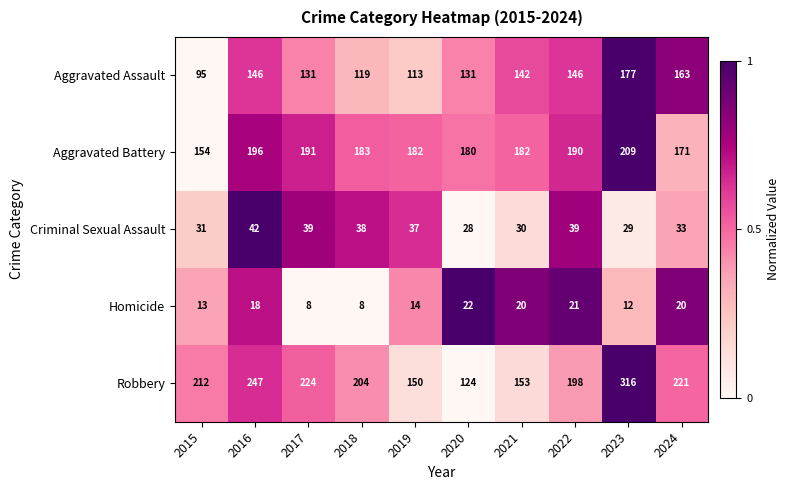

What is the difference between the highest and lowest values at 2021?

162